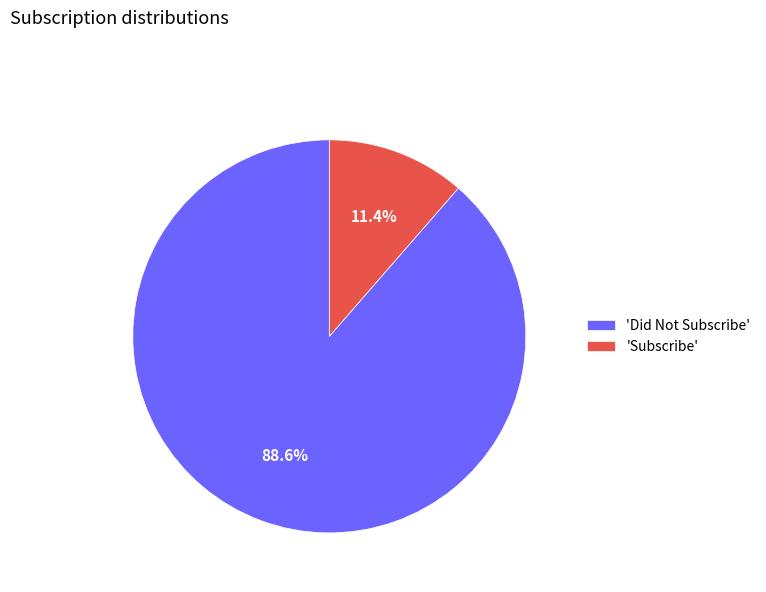

How many slices are in this pie chart?

2